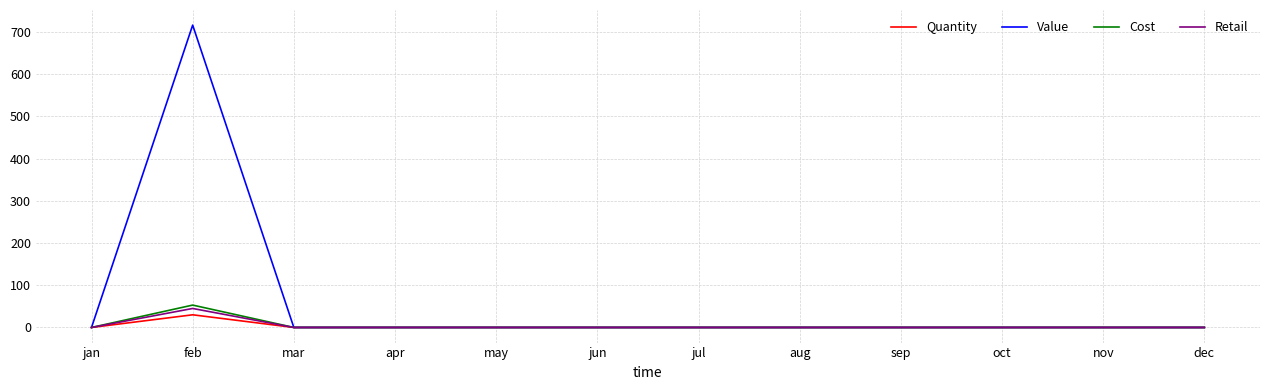

What is the sum of all Cost values?

53